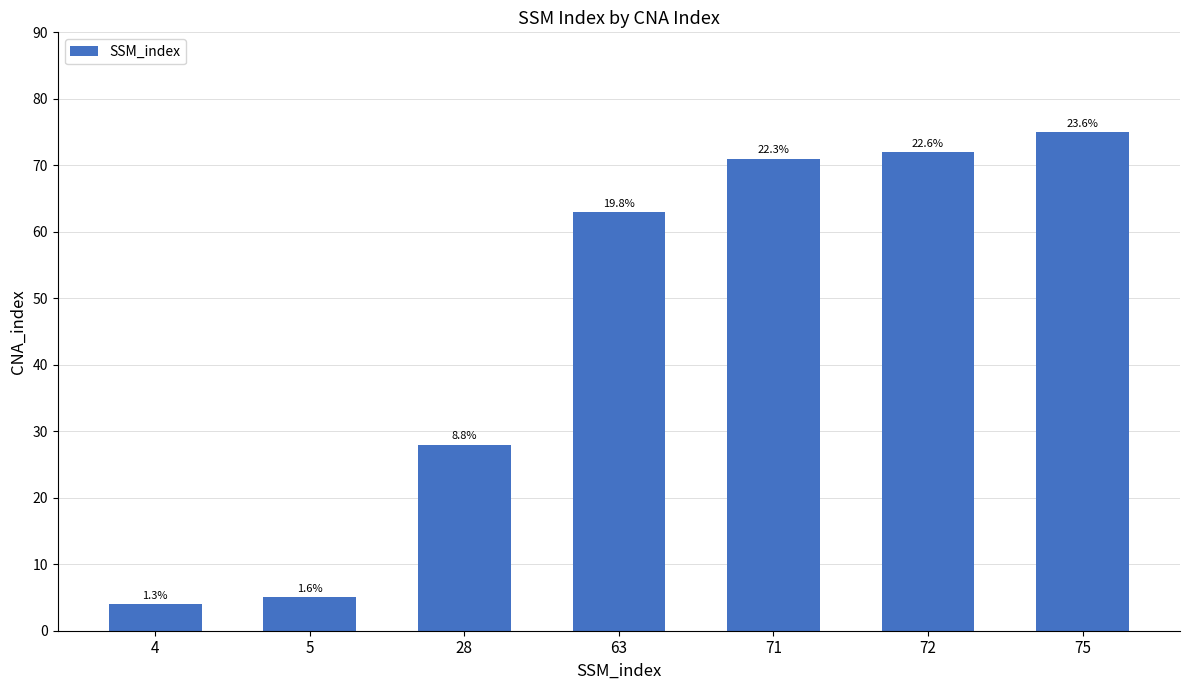

What is the difference between the maximum and second lowest values?

70